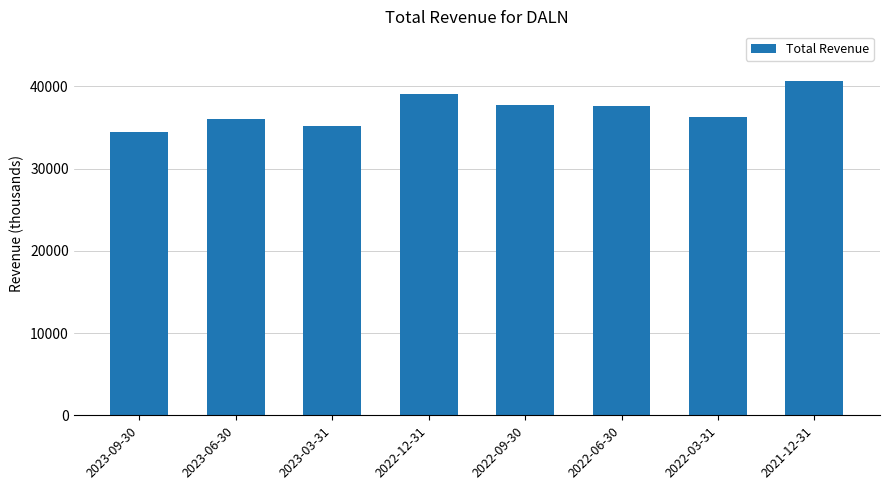

At which category does the chart reach its minimum across all series?

2023-09-30